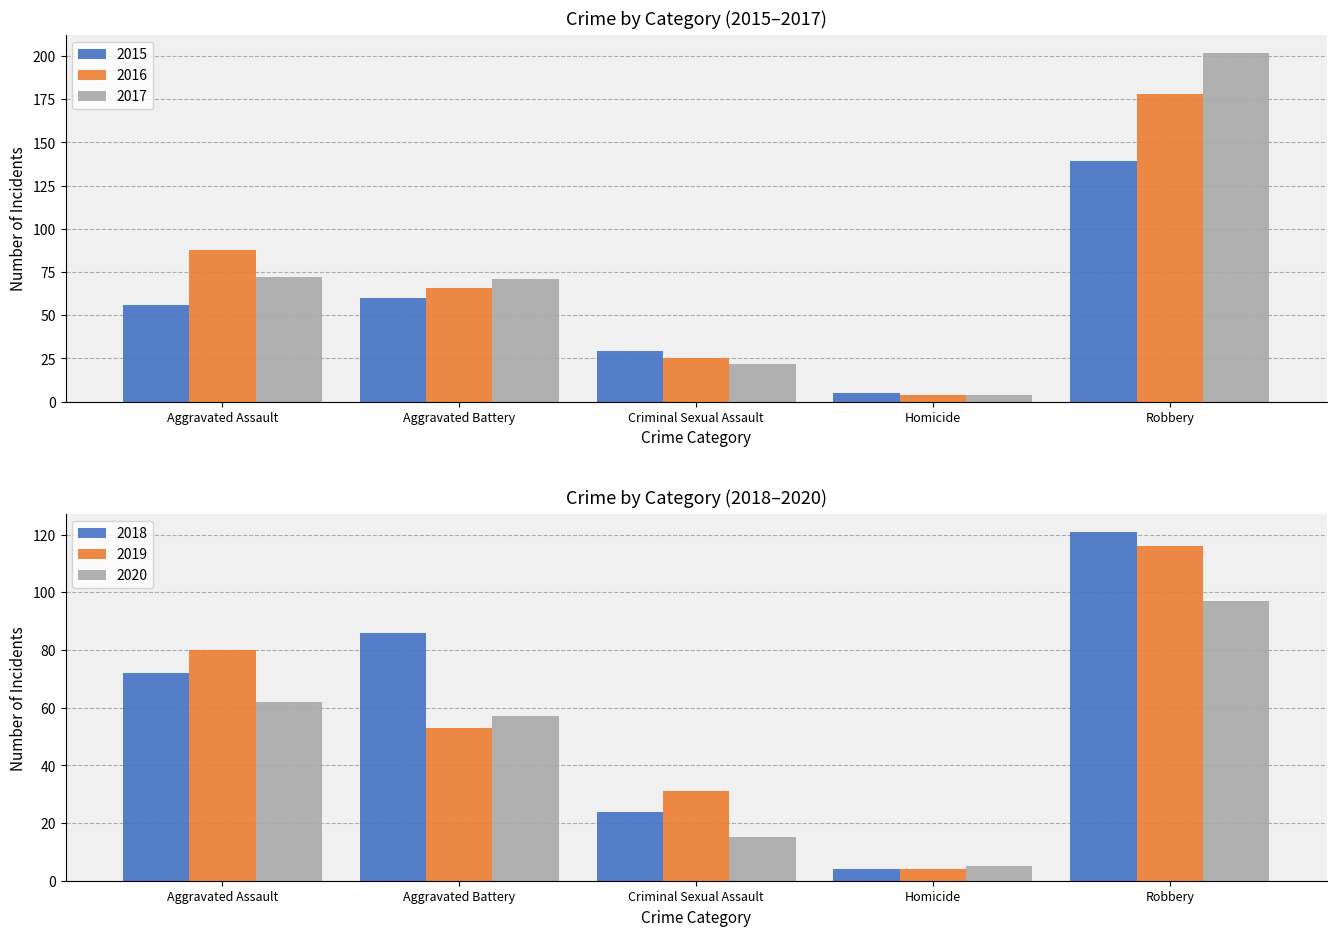

Rank the series by their maximum value, from lowest to highest.

2020, 2019, 2018, 2015, 2016, 2017